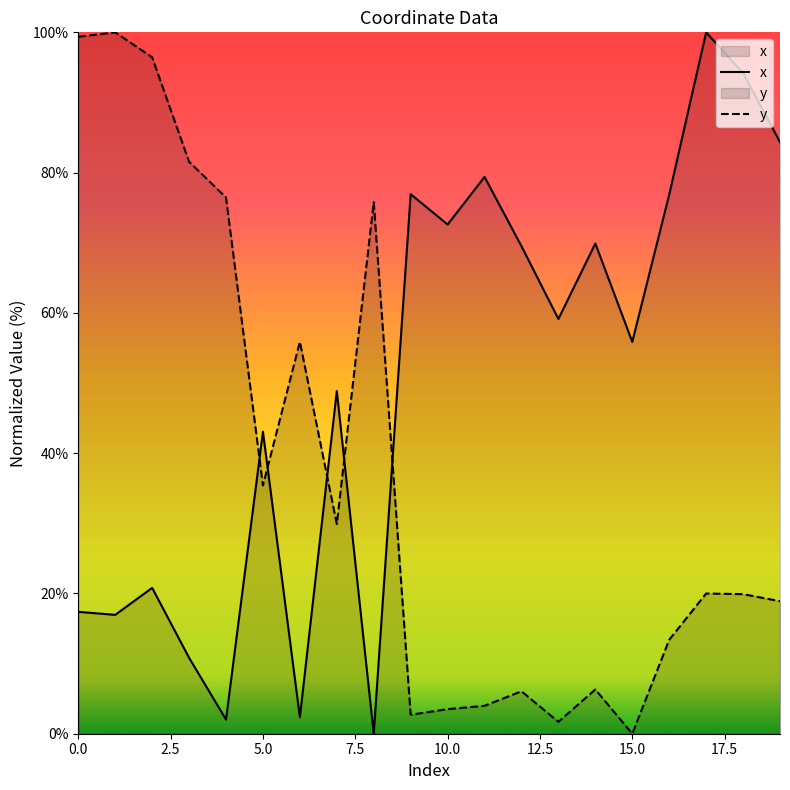

At 18, list the series in order from smallest to largest.

y, x